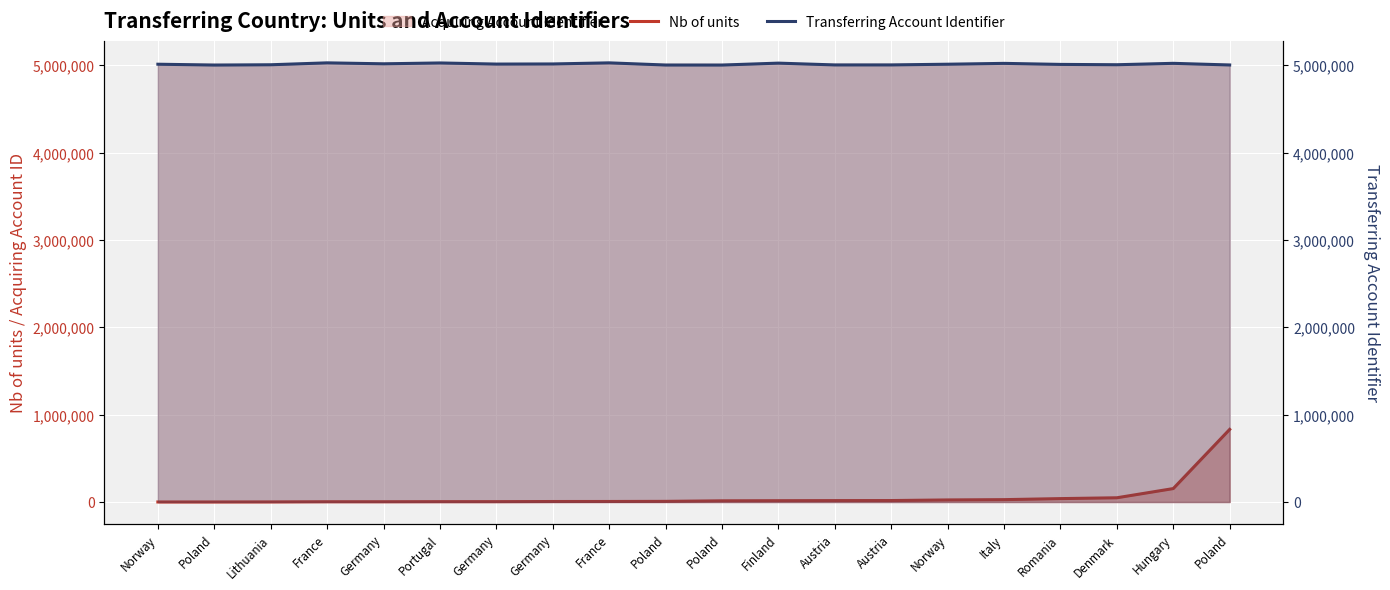

What is the spread (max minus min) of values at Austria?

4988050